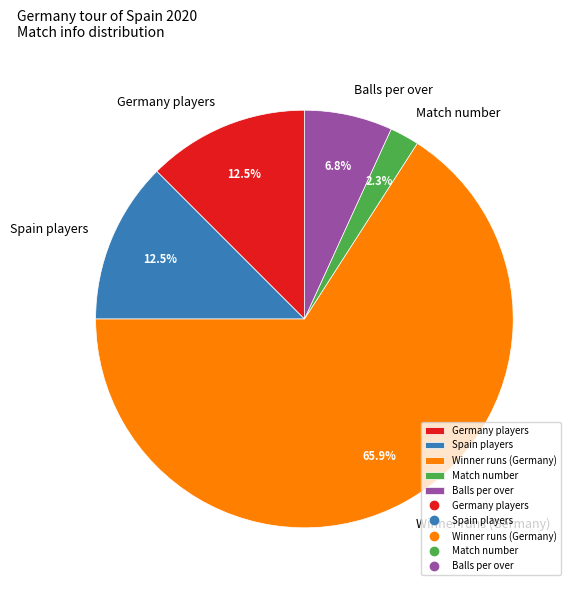

Which slice is the smallest?

Match number